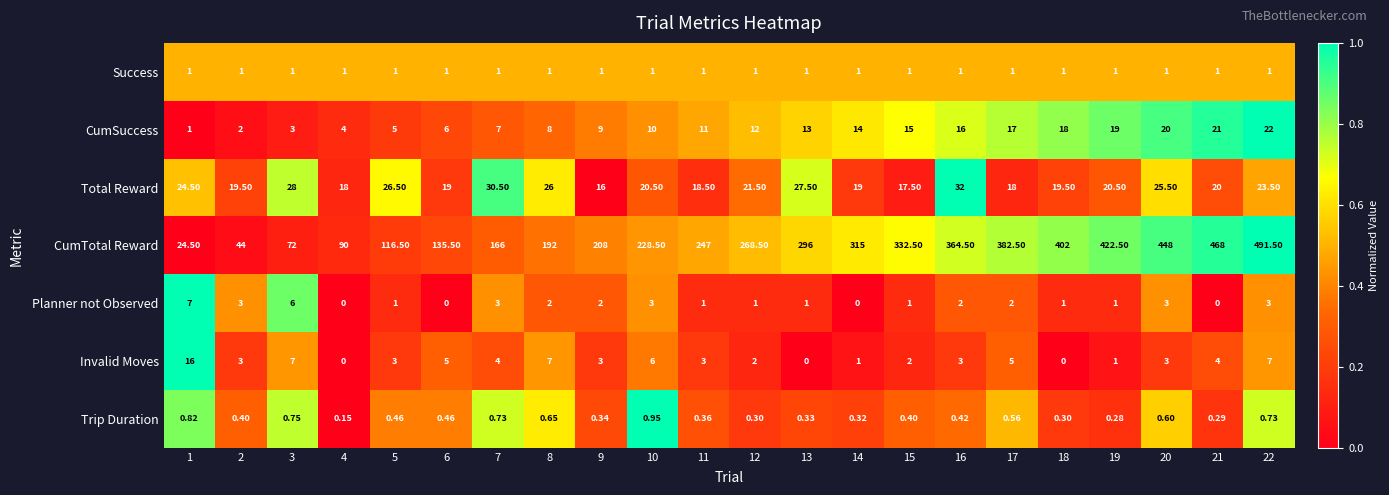

Which series has the largest total across all categories?

CumTotal Reward